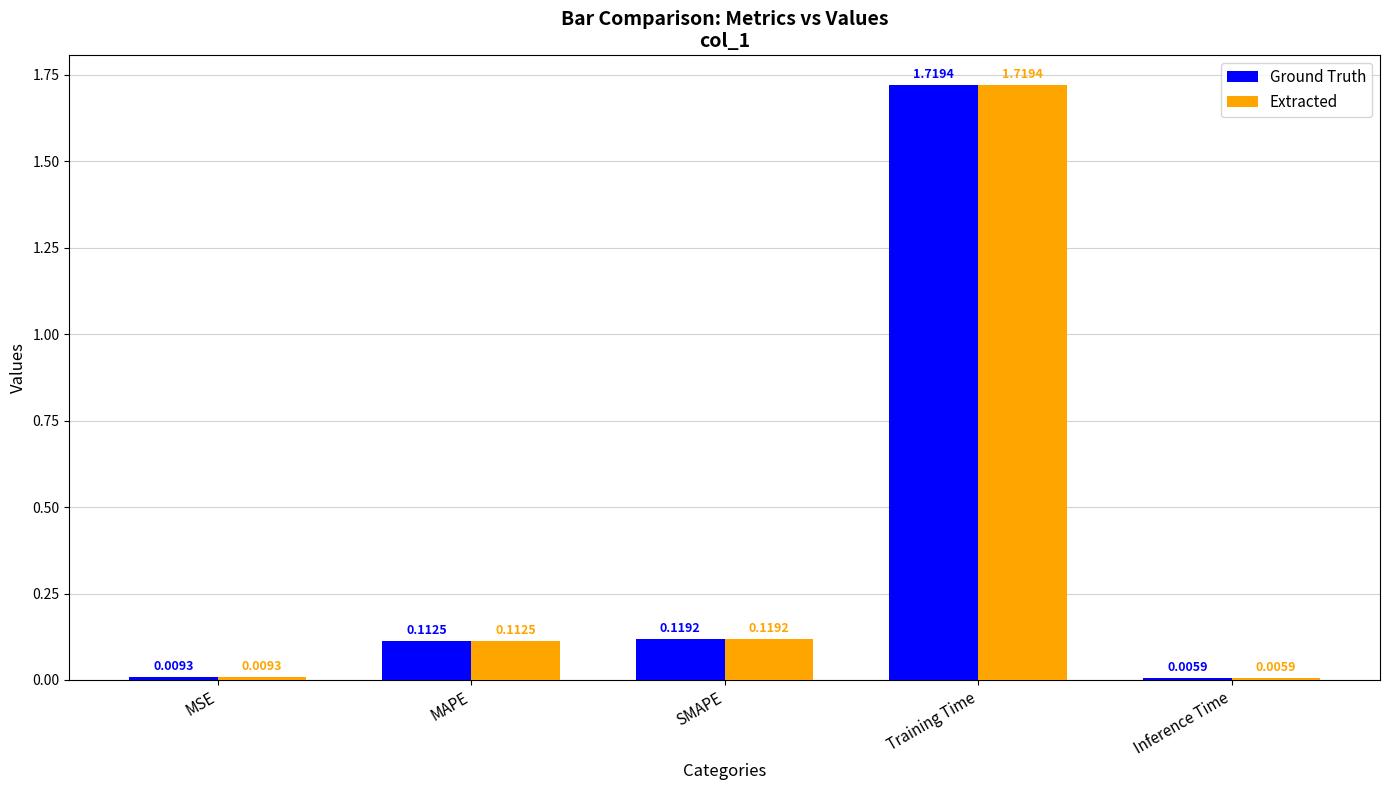

How many bars are there in total?

10